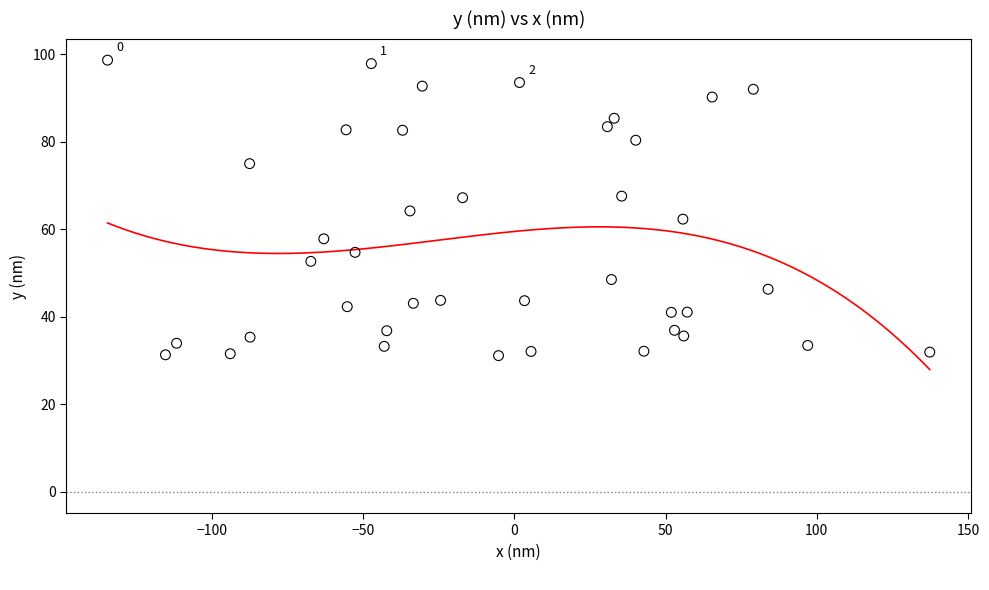

What is the range of Y values (max minus min)?

67.5